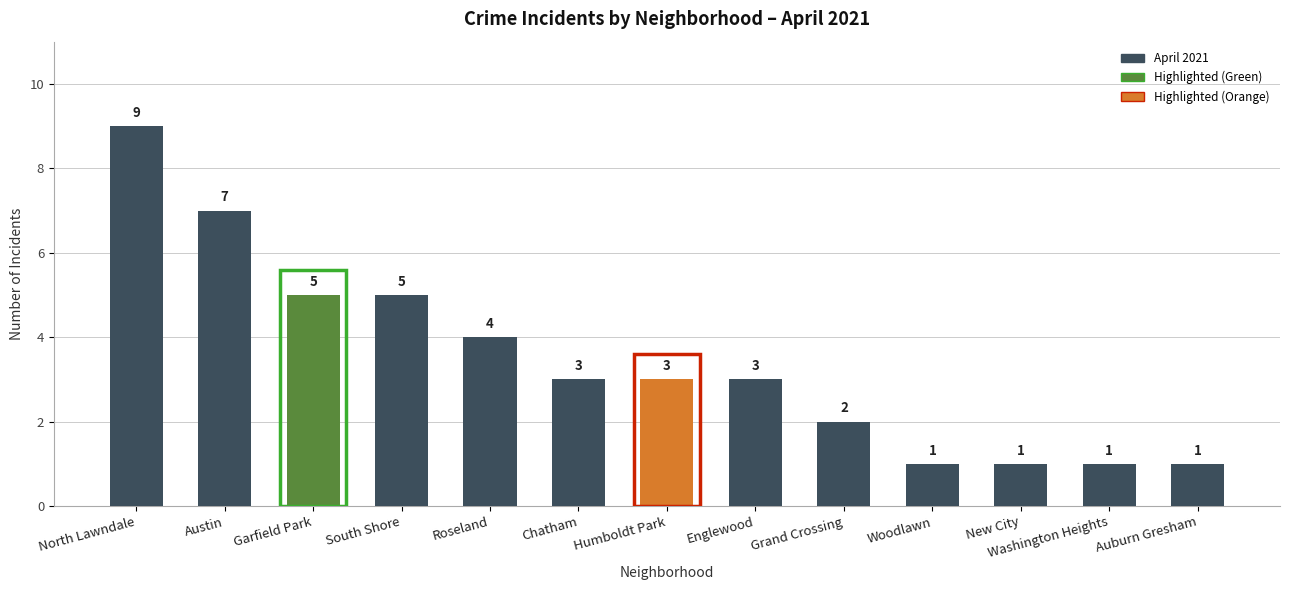

What is the value of the 6th bar from the left?

3